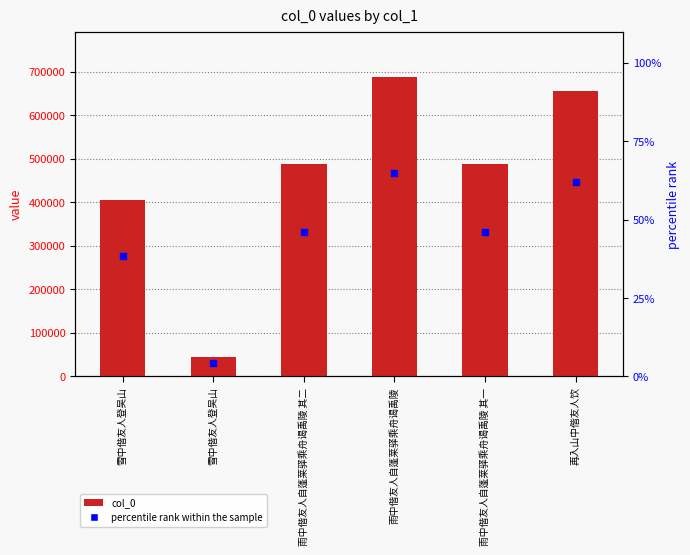

At how many categories does at least one series exceed 246233?

5